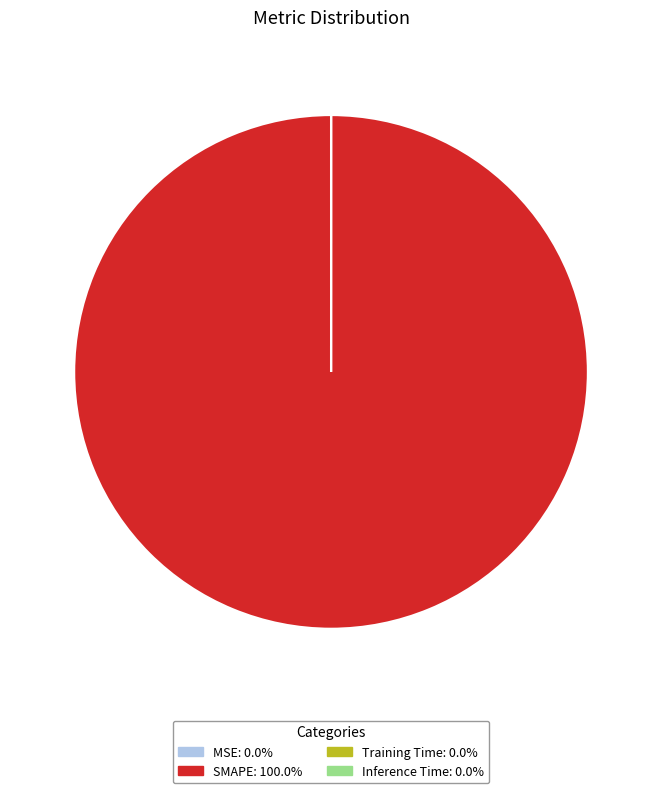

Does any single category account for the majority?

Yes